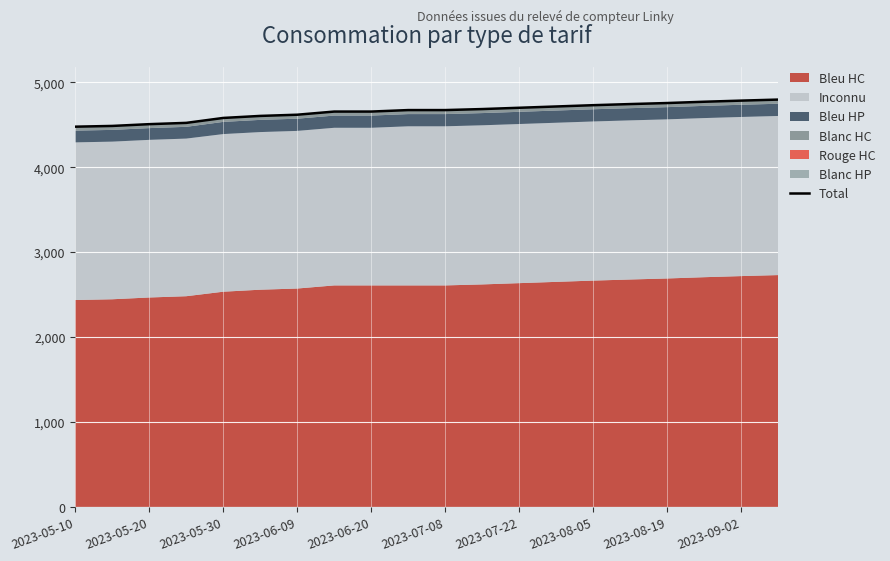

Approximately how many times larger is the value at 2023-08-05 compared to 2023-05-20?

1.0